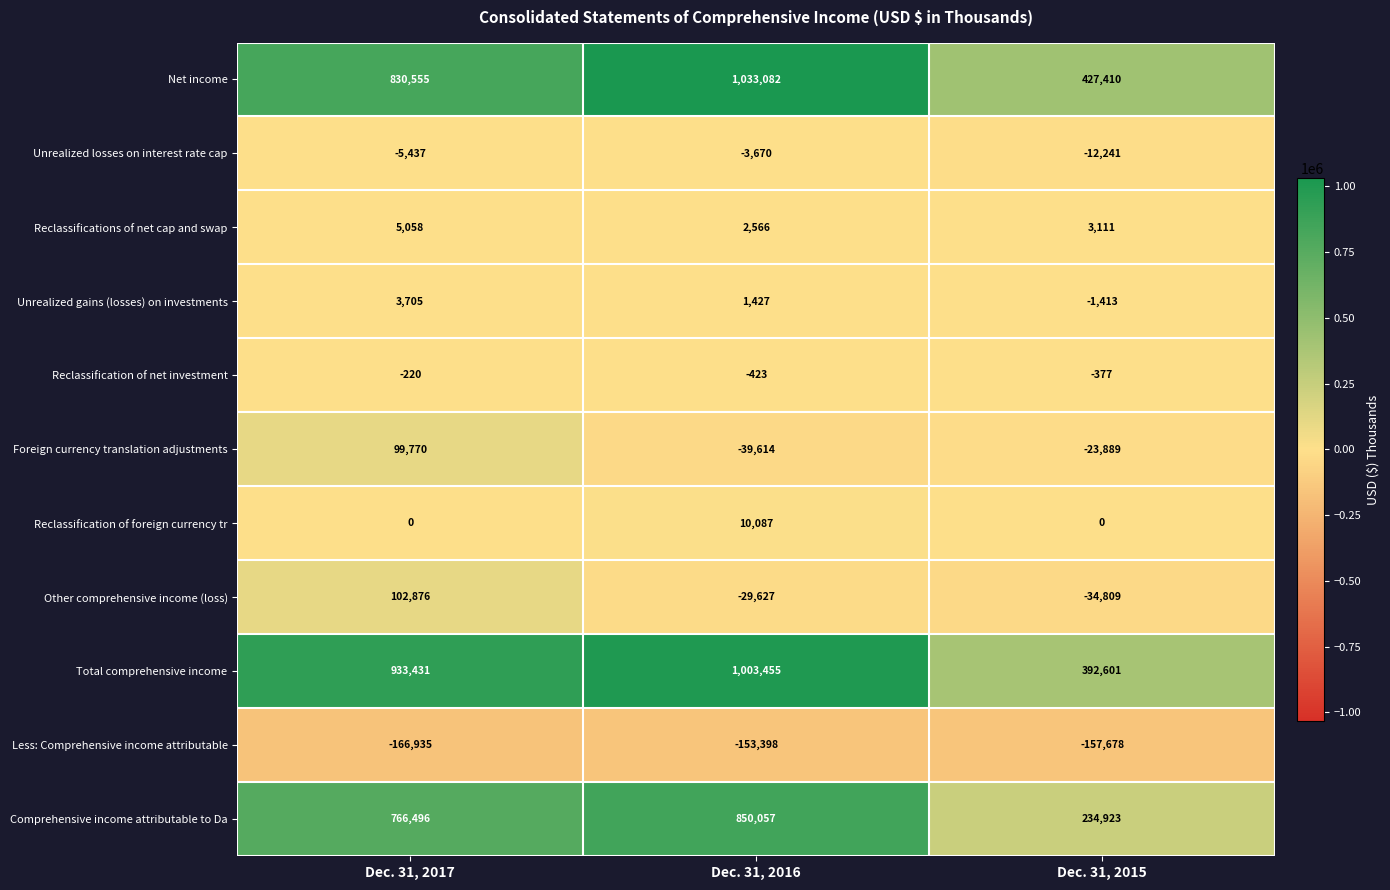

What is the difference between the highest and lowest values at Dec. 31, 2015?

585088